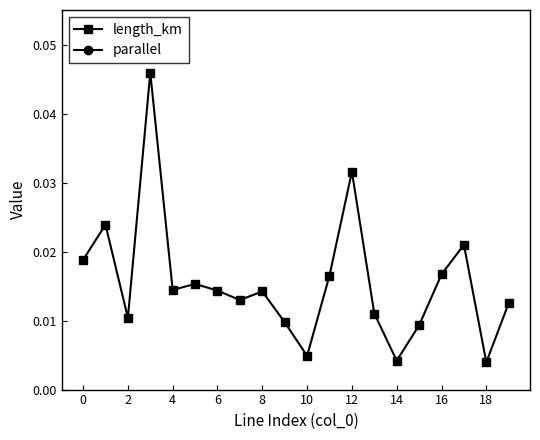

How many lines are shown in the chart?

2